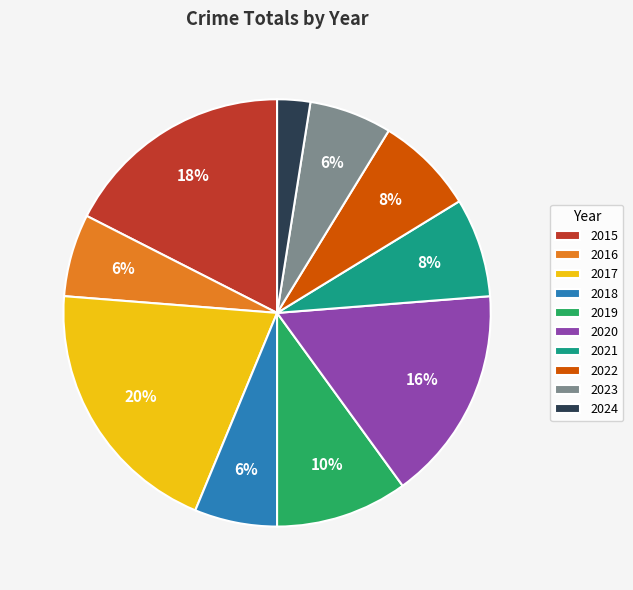

Is 2015 the majority of the pie?

No